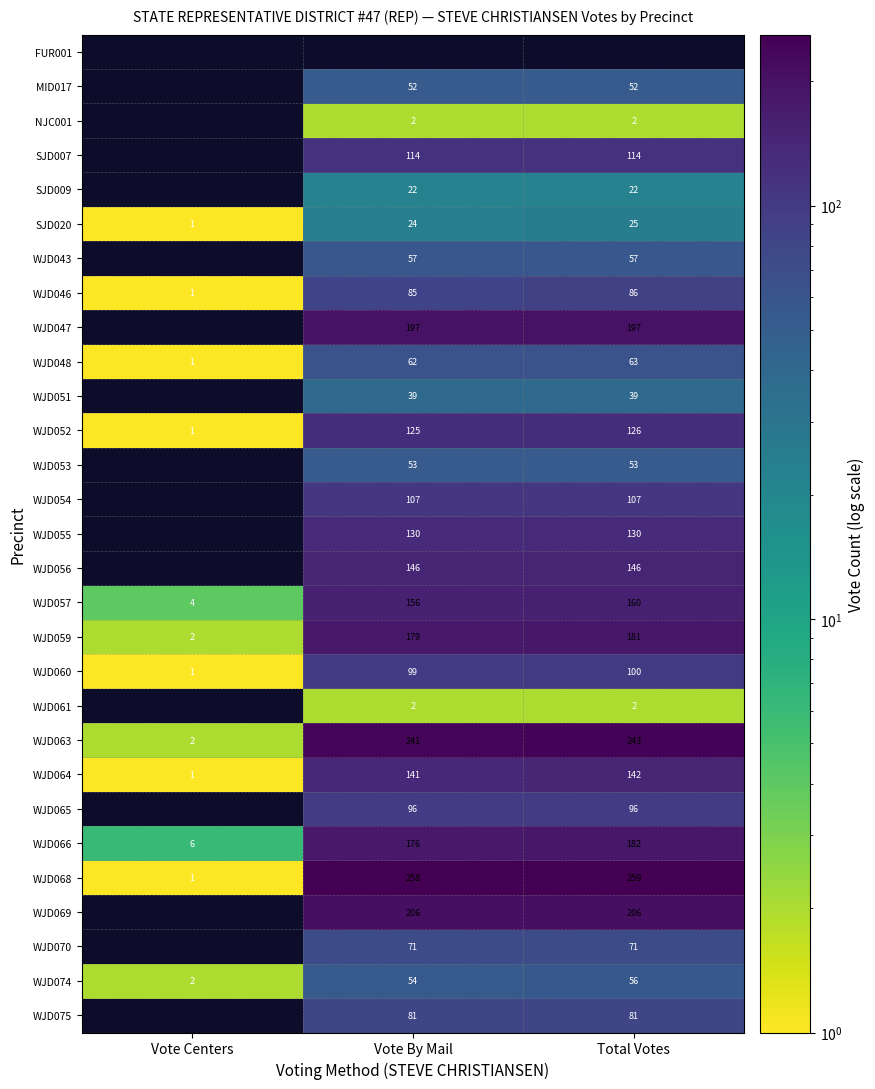

At which label does WJD048 reach its peak?

Total Votes